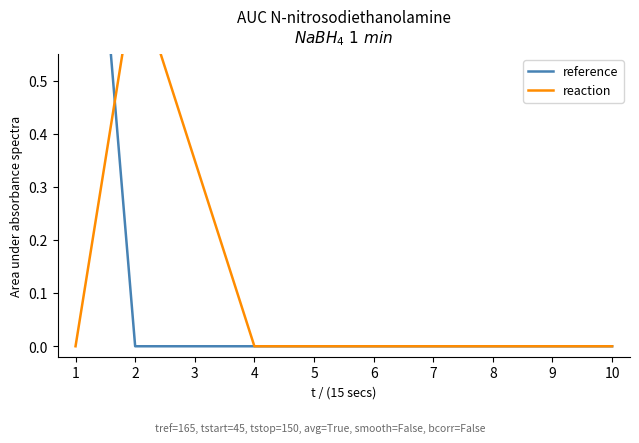

What is the sum of the reference values at 2 and 1?

1.4